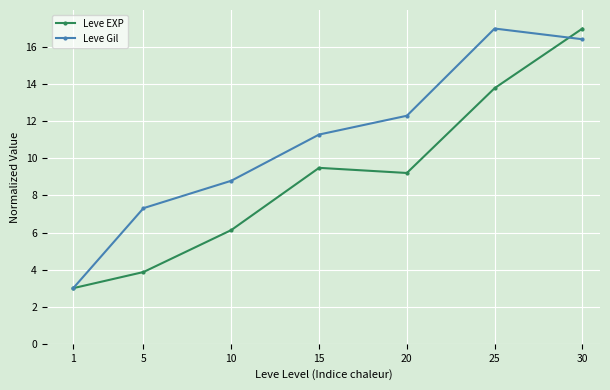

What is the smallest value displayed?

3.0